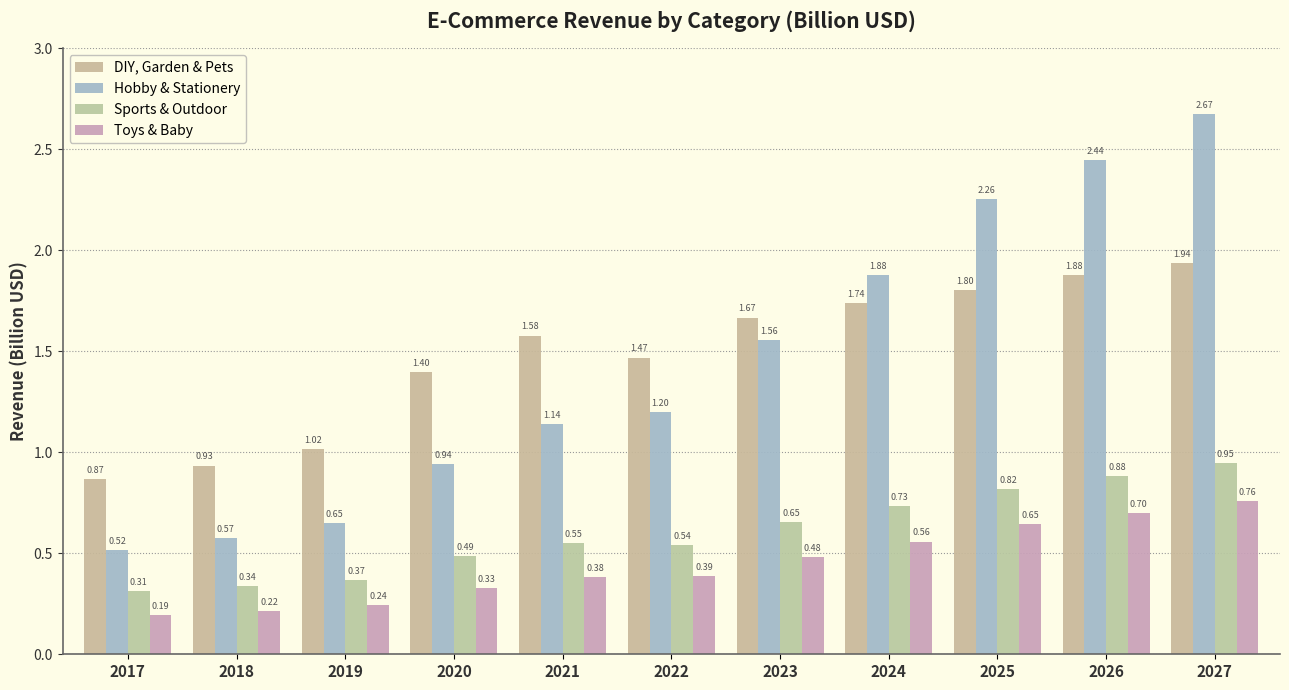

At which label does Toys & Baby reach its peak?

2027